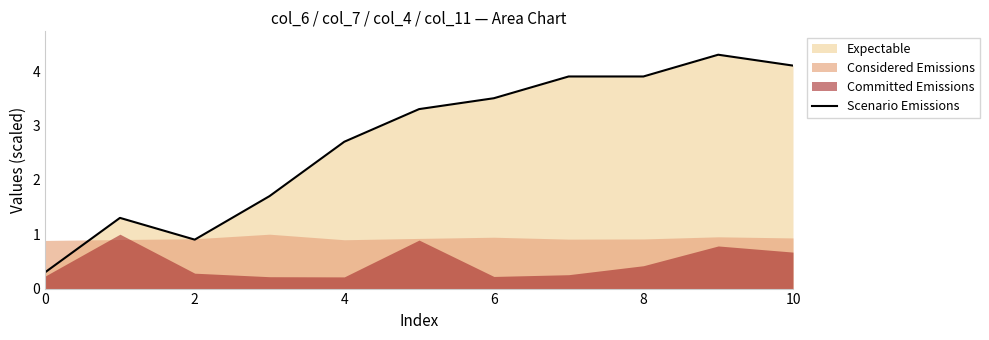

The Scenario Emissions series shows 3.9 at 4. True or false?

False